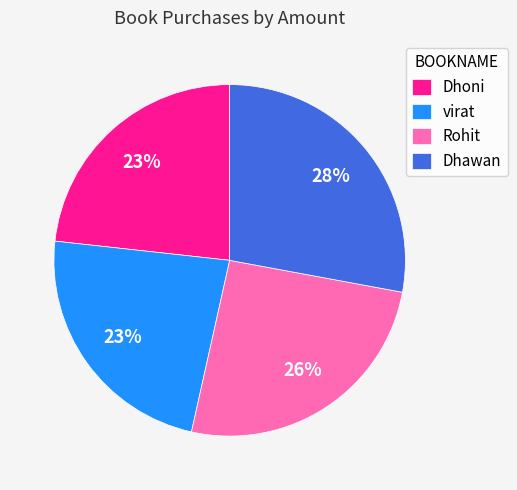

To the nearest percent, what portion does virat represent?

23%